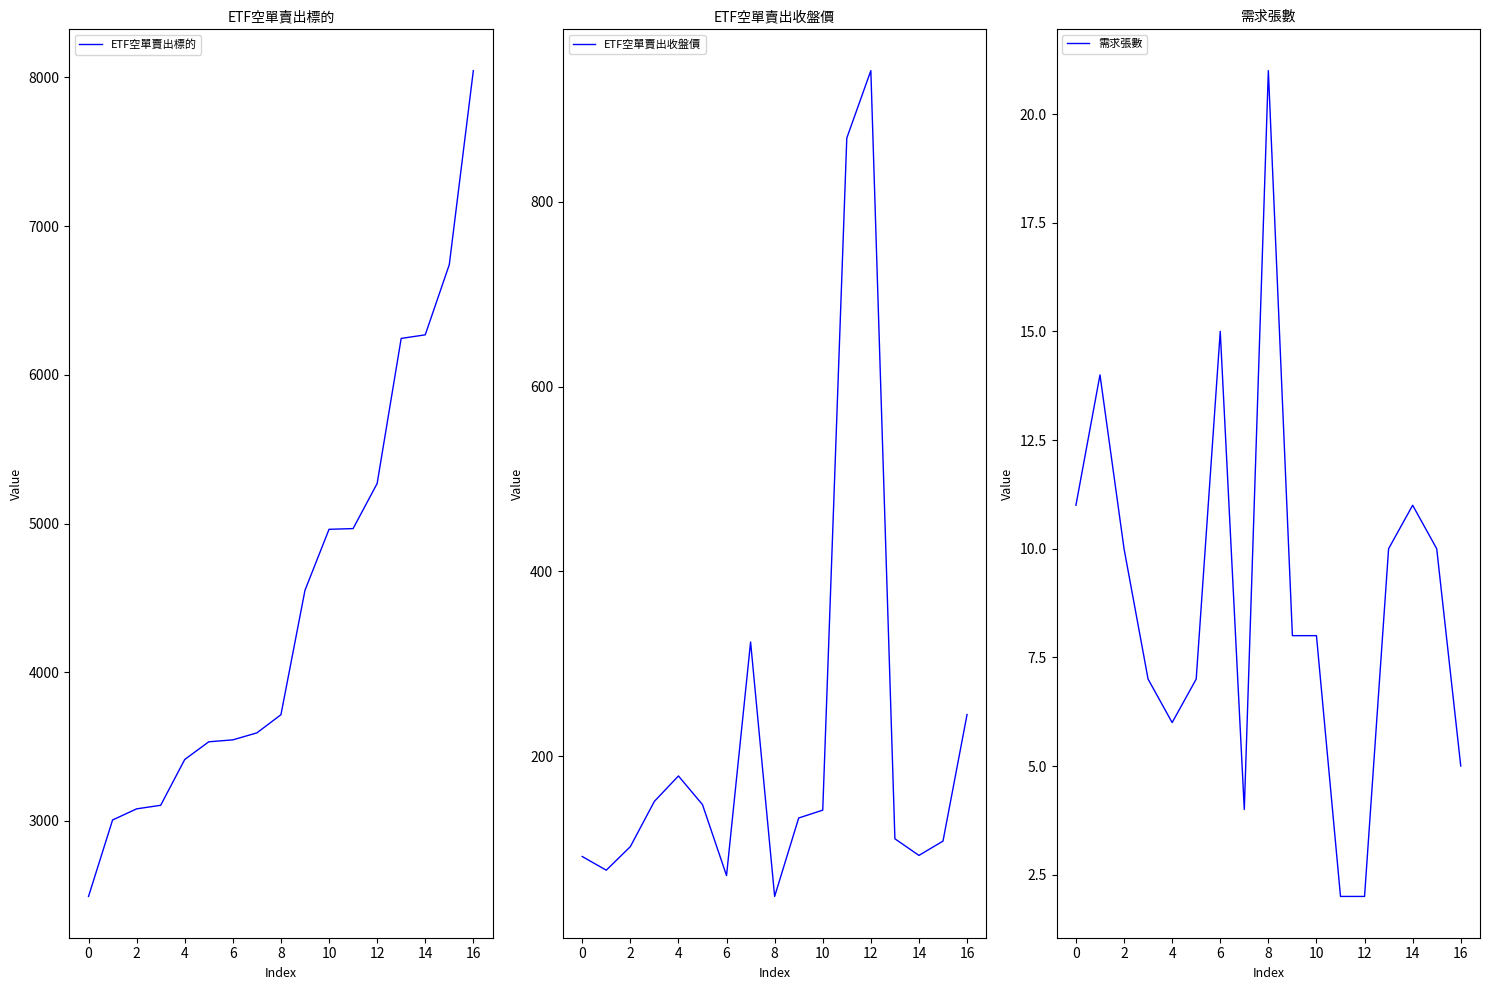

What is the maximum value for ETF空單賣出標的?

8046